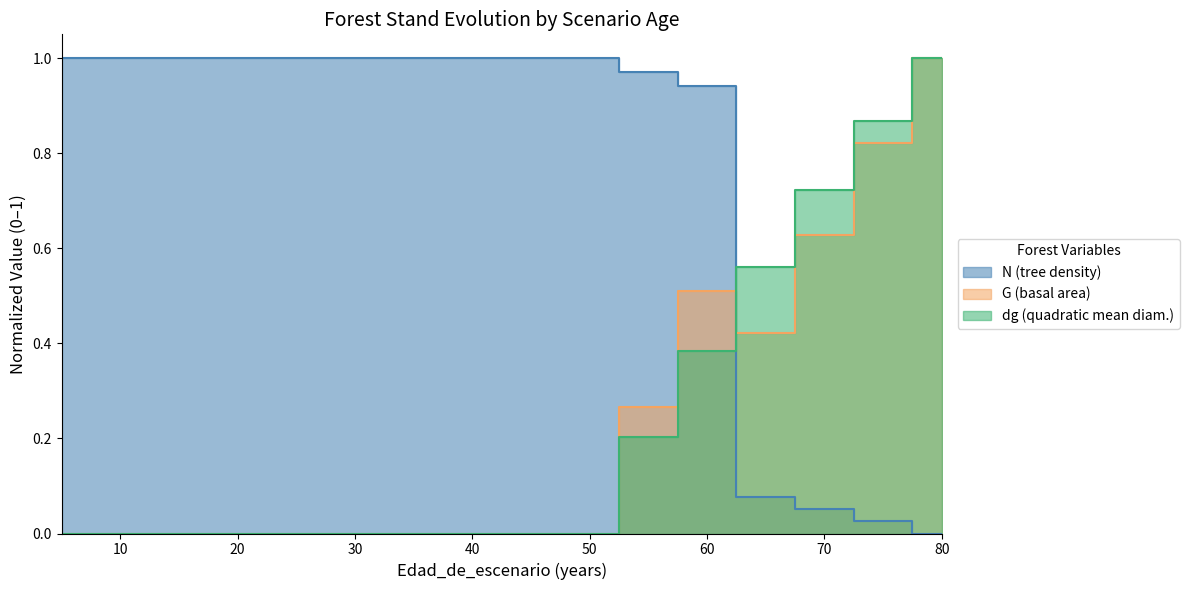

At which category is the sum across all series the highest?

80